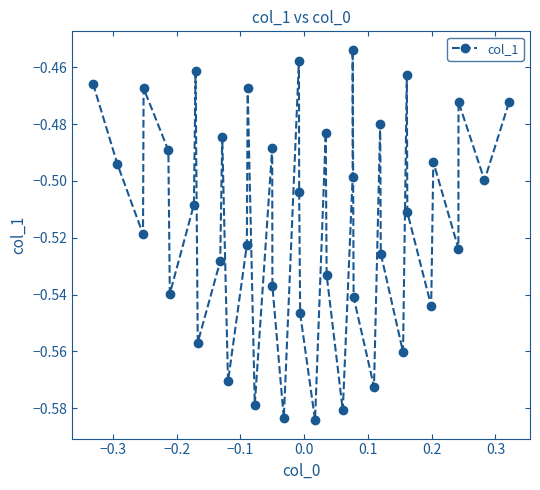

How many points are higher than both their immediate neighbors (excluding endpoints)?

12